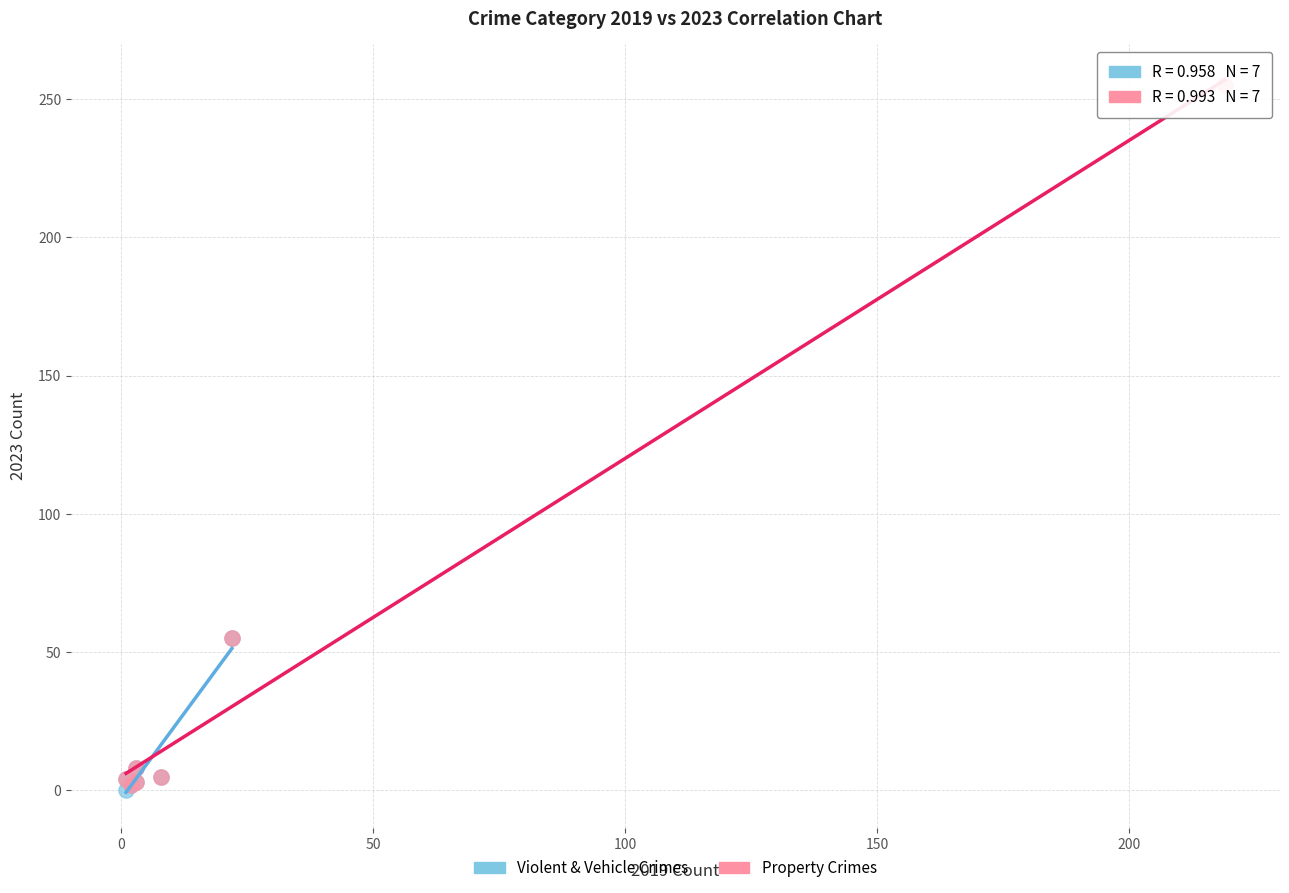

Which series reaches the maximum Y coordinate?

Property Crimes